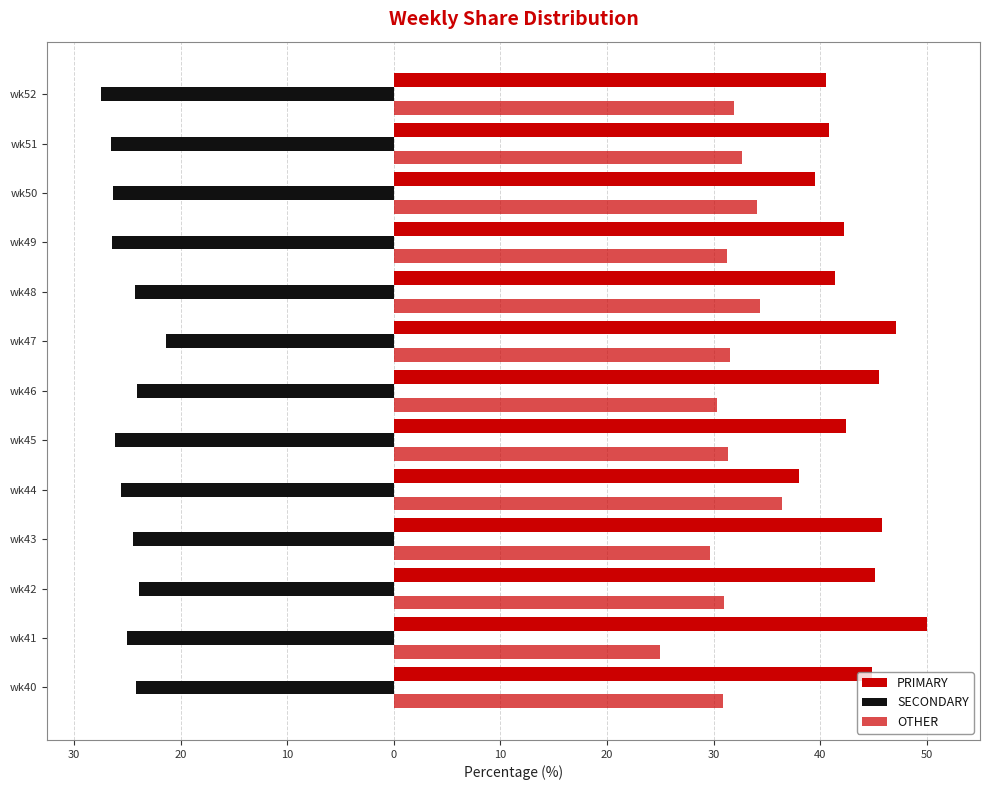

What is the value of the SECONDARY bar at the 9th from the left?

-24.2